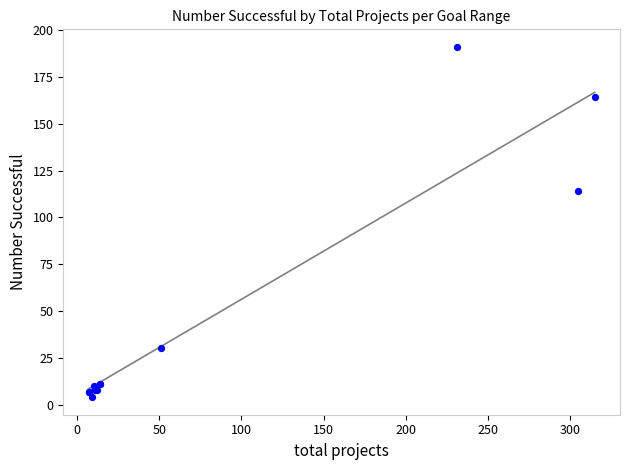

What Y value in the scatter plot is closest to 97?

114